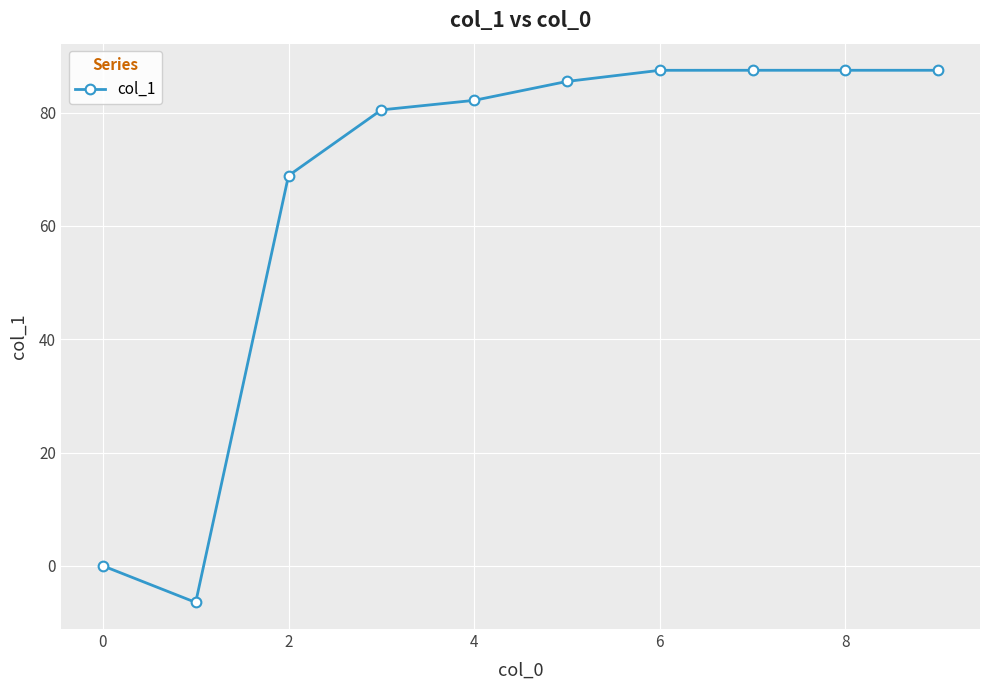

What is the difference between the second highest and minimum values?

93.9